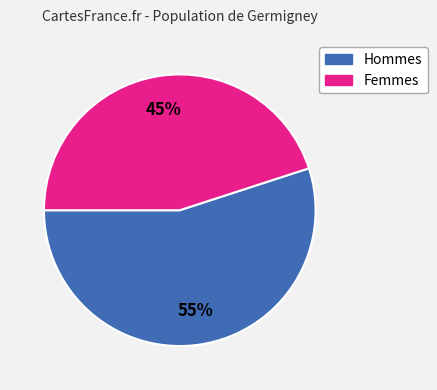

To the nearest percent, what is the difference between the largest and smallest slice percentages?

10%